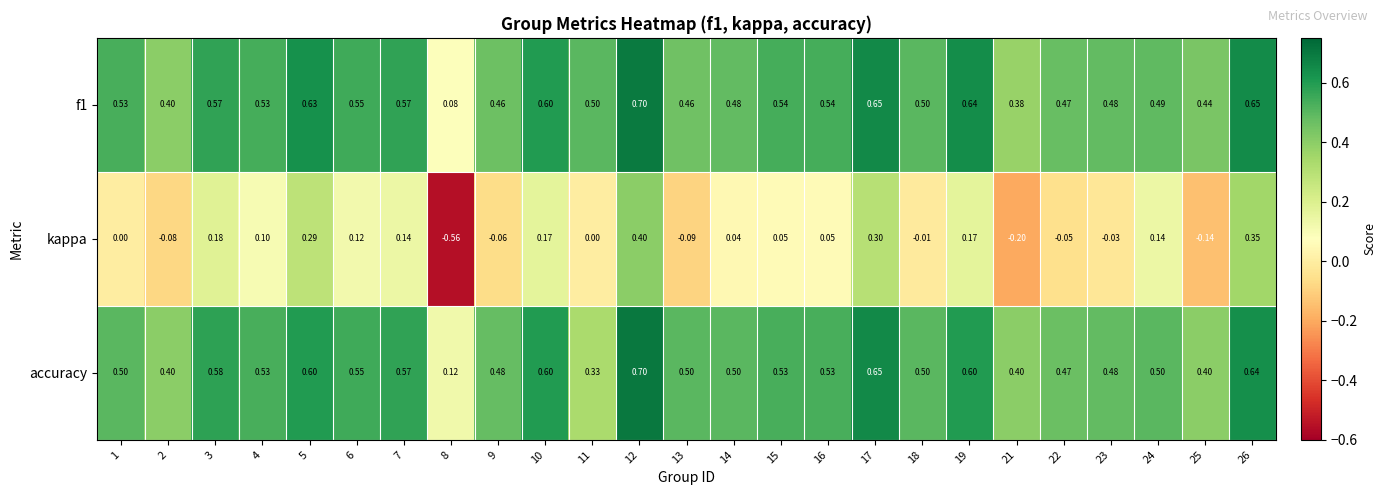

Is the value of kappa at 26 greater than the value of accuracy at 16?

No